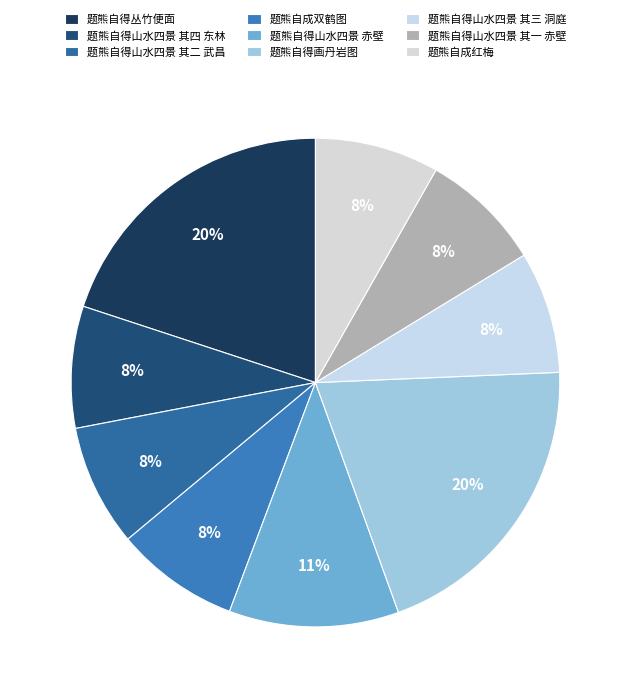

Do 题熊自得山水四景 其四 东林 and 题熊自得山水四景 其二 武昌 together represent more than half of the pie?

No